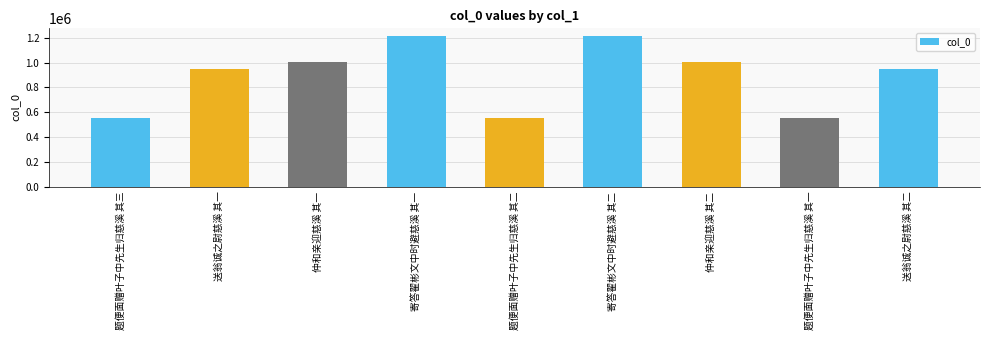

What is the smallest value displayed?

552556